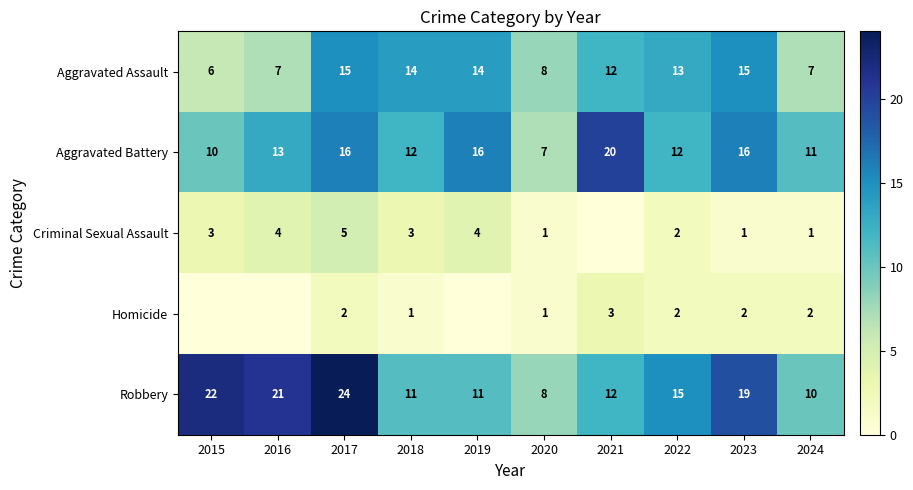

How many data points in Homicide are above 2?

1